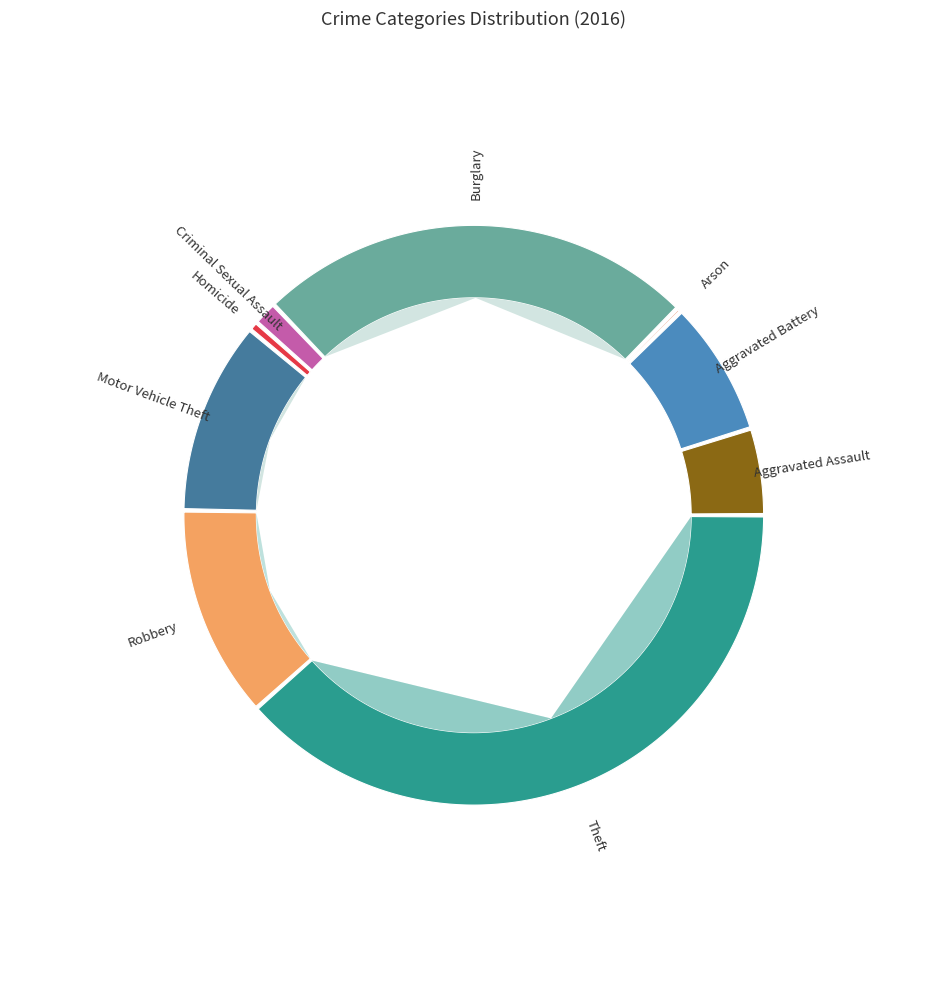

What is the total percentage of Robbery and Arson?

12.1%